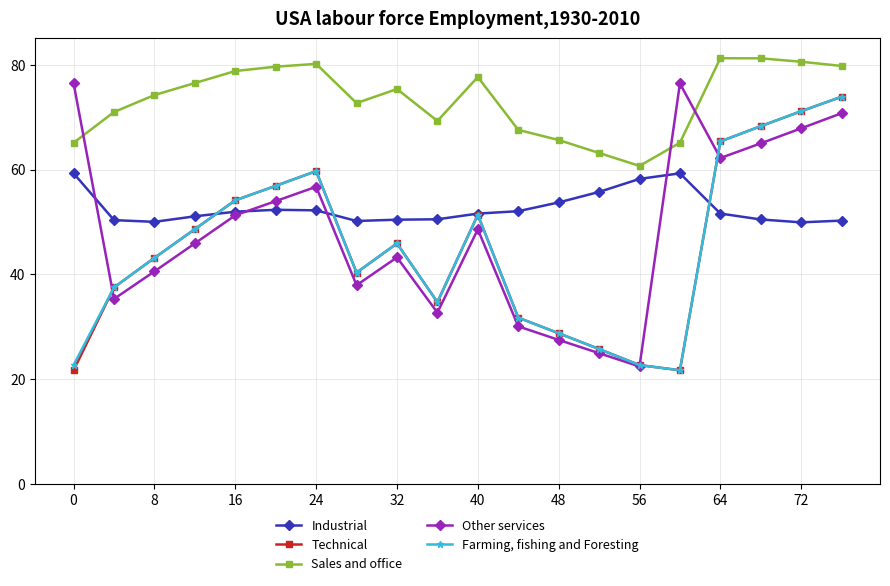

What is the value of the Sales and office point at the 5th from the left?

78.8